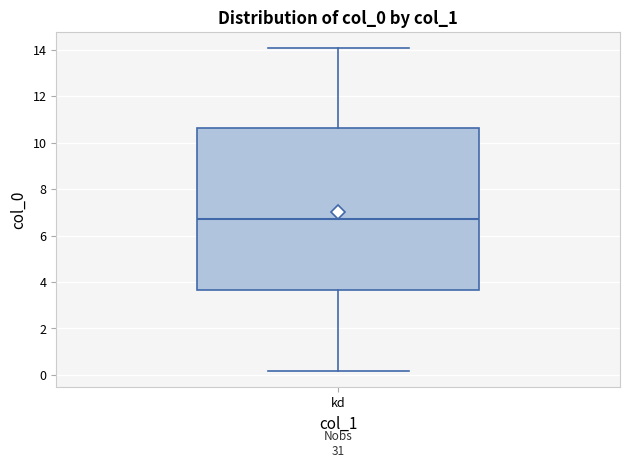

Read this box plot against the y-axis: the position of the median line, the range covered by the box, and the ends of both whiskers. The values are not printed on the chart, so give them approximately, as read against the axis.

median 6.8, box 3.6 to 10.6, whiskers 0.2 to 14.0